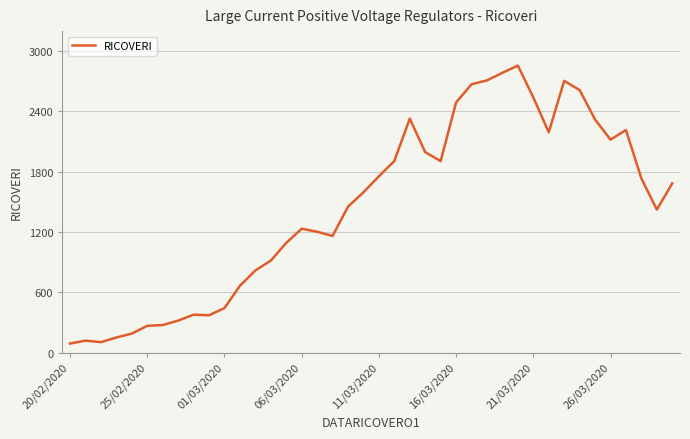

What is the difference between the maximum and second lowest values?

2748